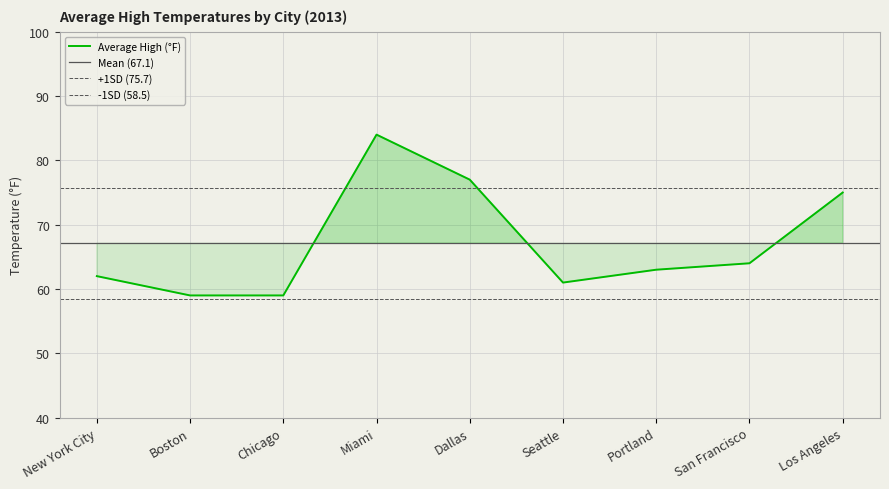

Where is the first local maximum?

Miami